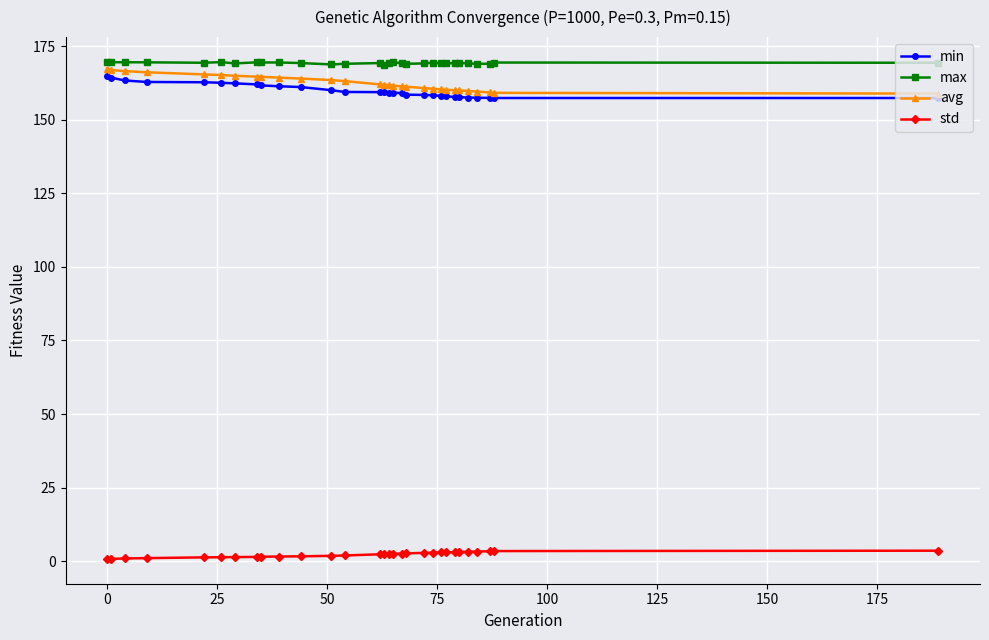

True or false: min and max intersect in this chart.

False